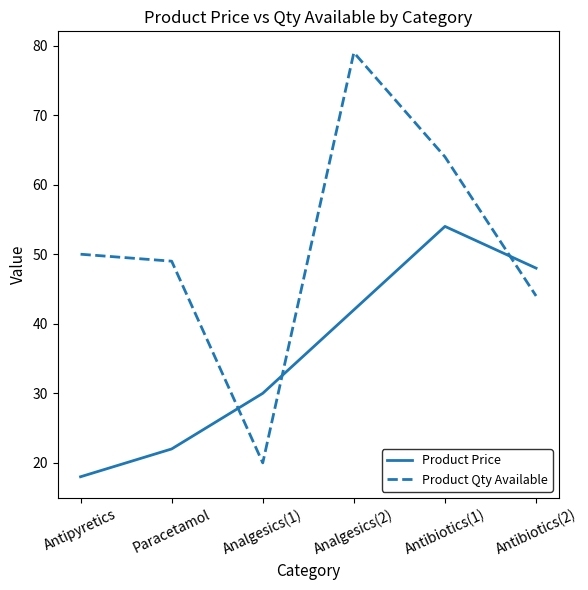

Rank the series at Antibiotics(1) from highest to lowest value.

Product Qty Available, Product Price